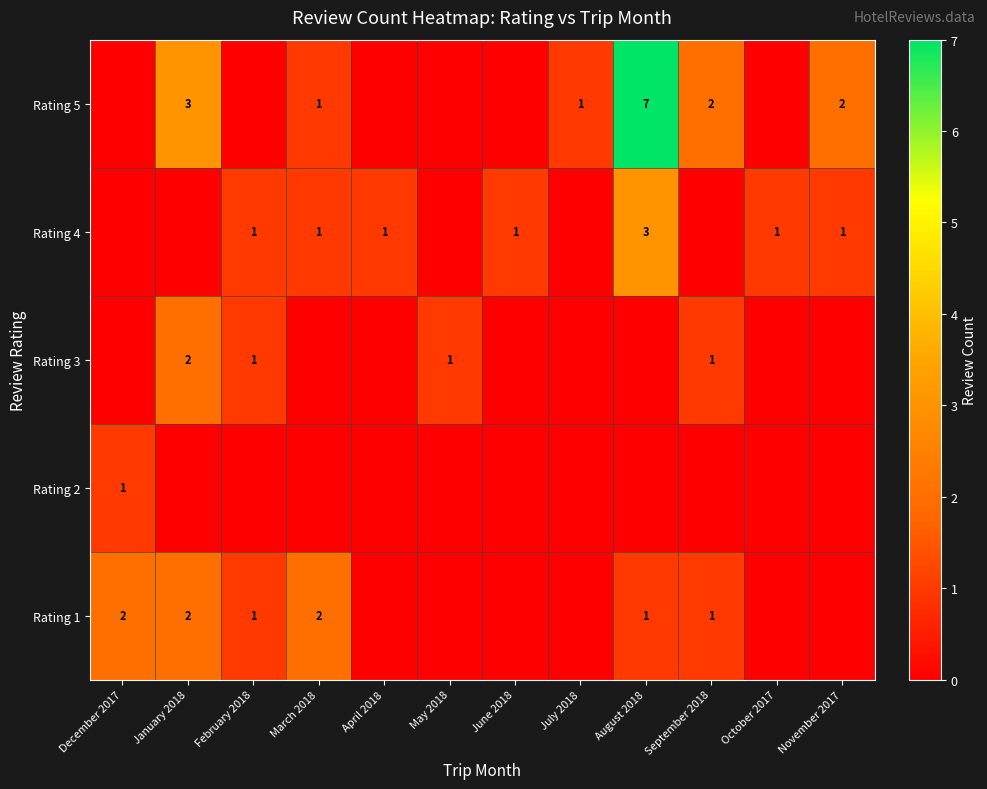

The value of Rating 5 at September 2018 is 1. True or false?

False